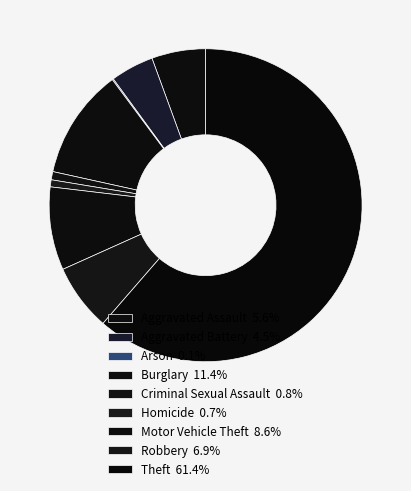

What percentage is NOT represented by Homicide?

99.3%